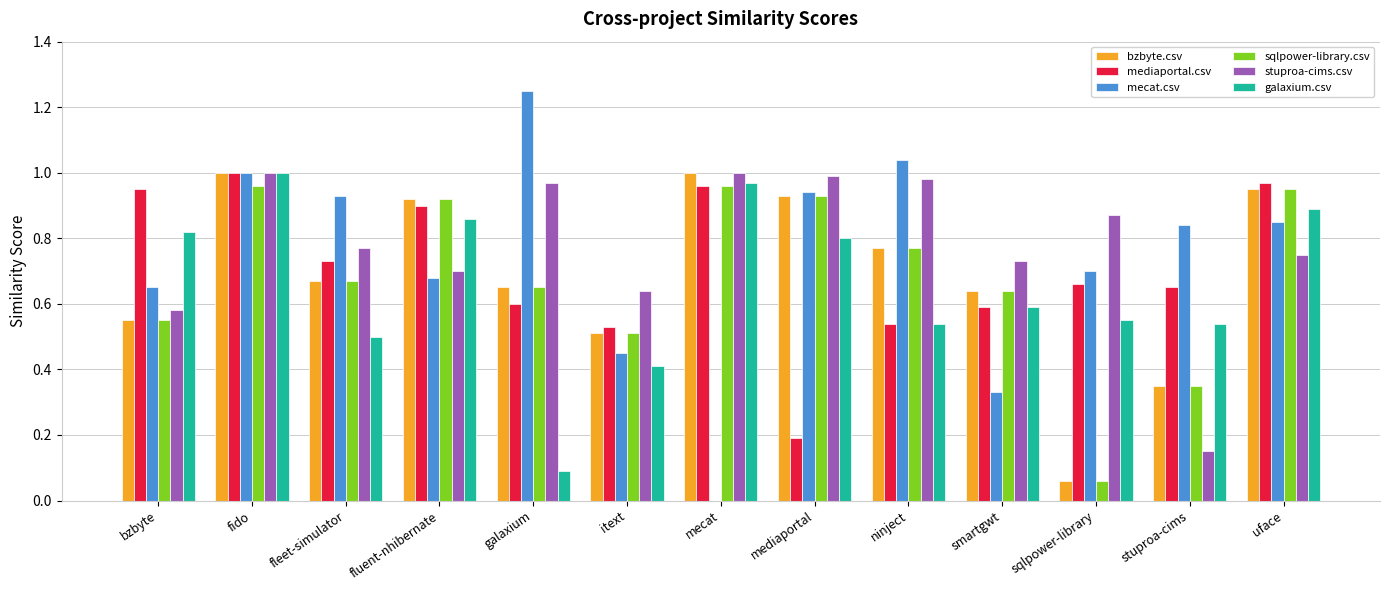

The value of stuproa-cims.csv at sqlpower-library is 0.2. True or false?

False